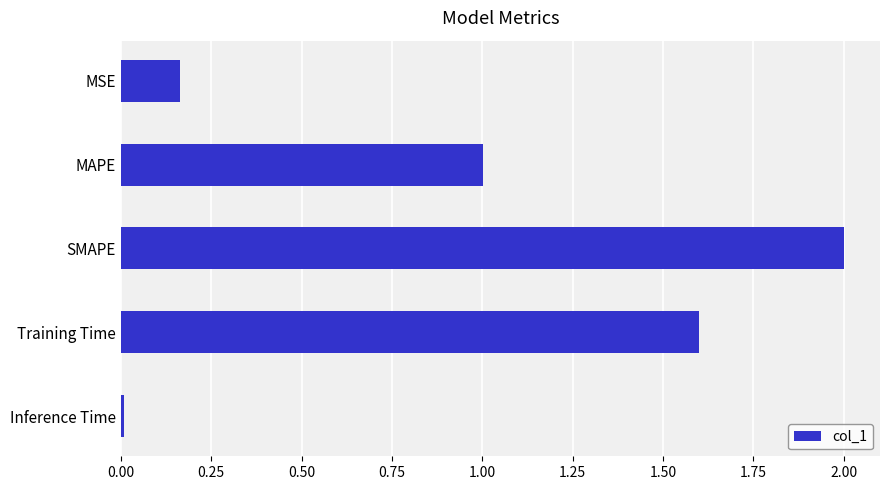

Count the number of values greater than 1.

3